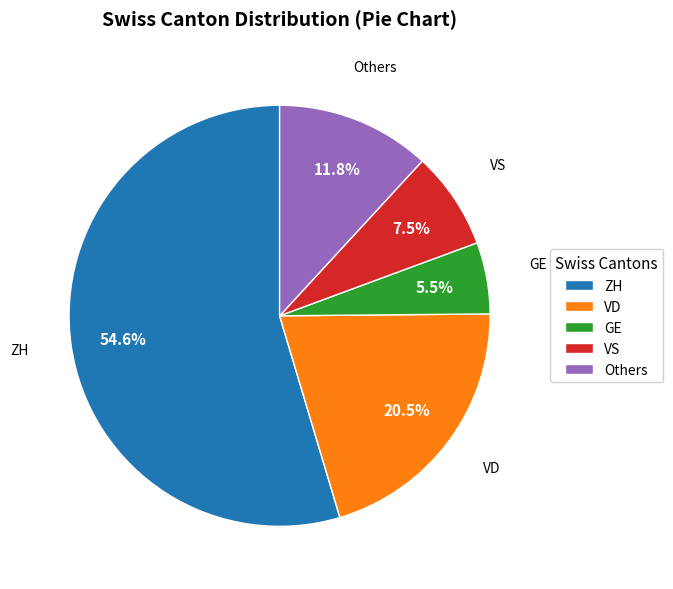

Which slice is the largest?

ZH